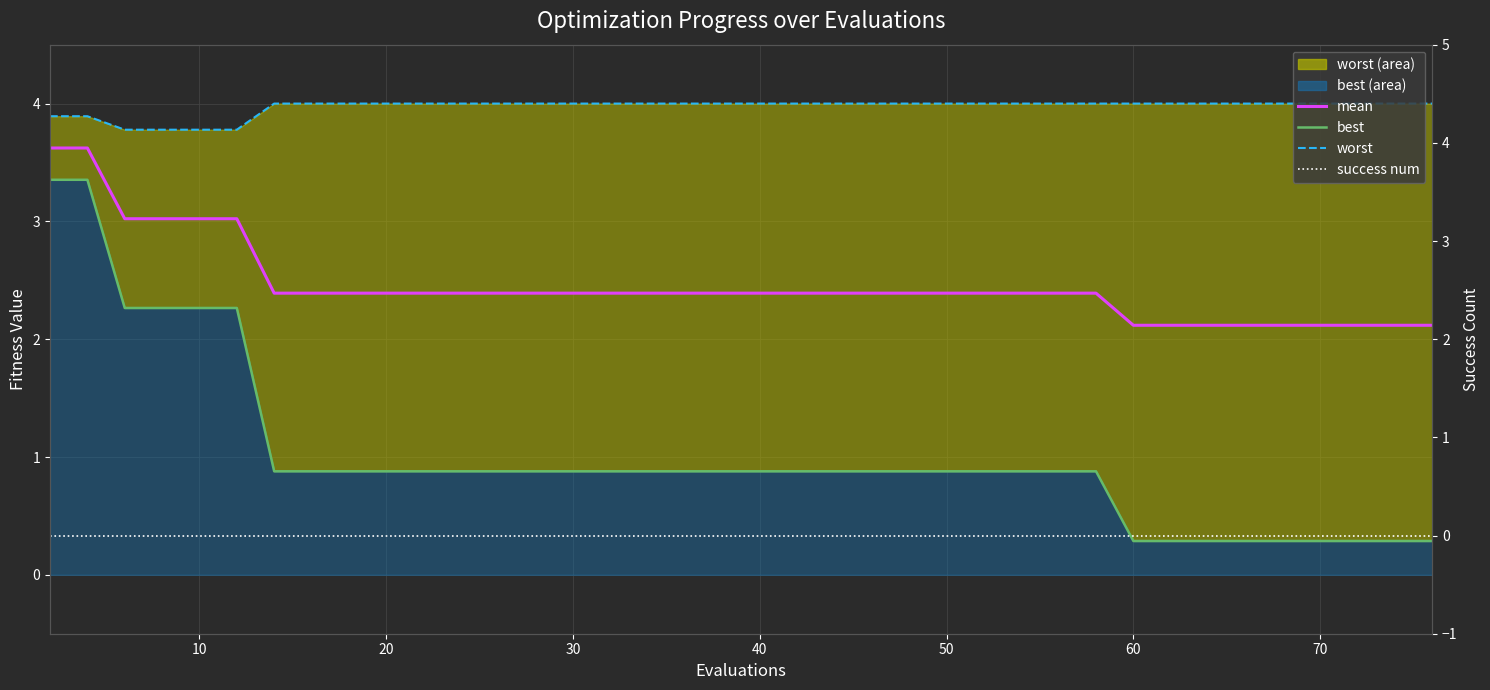

The value of mean at 11 is 1.5. True or false?

False